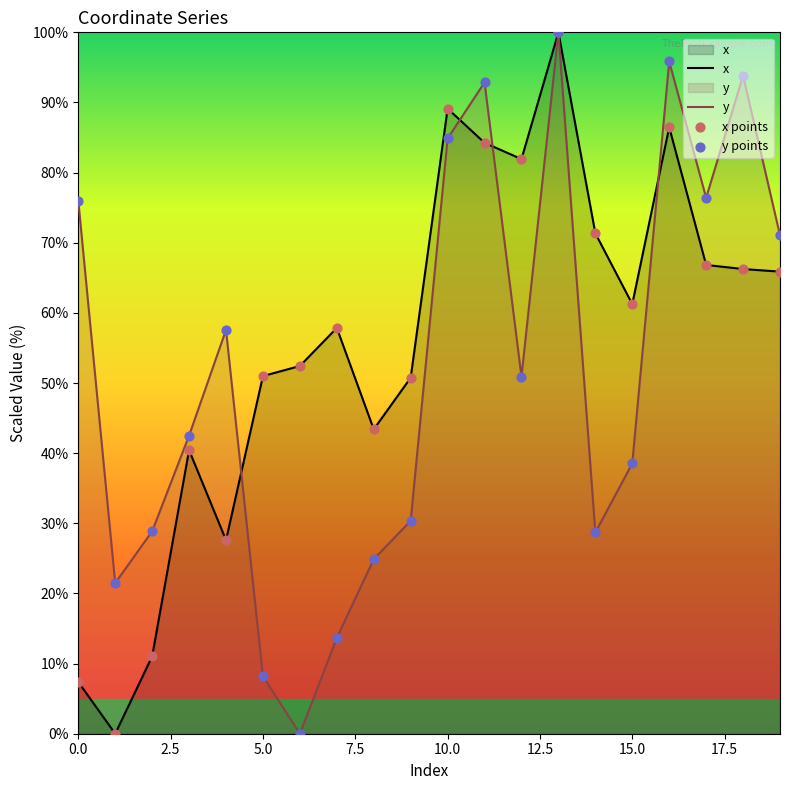

Which series contains the highest Y value?

x